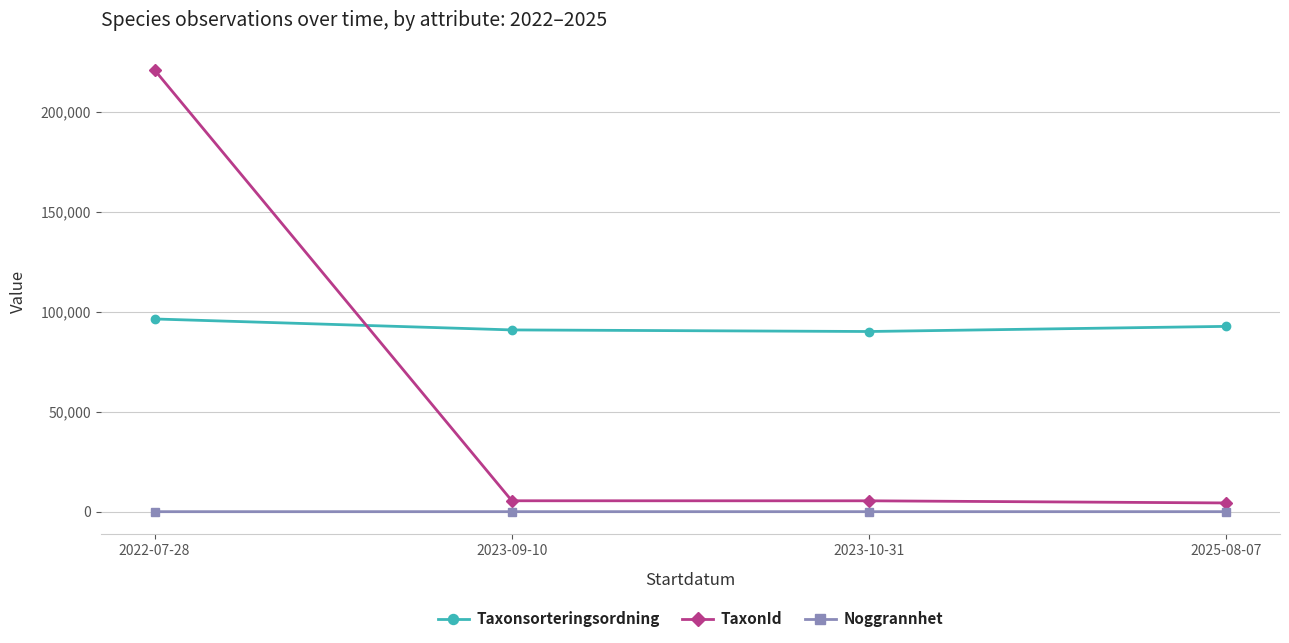

Is this an area chart (filled region under the line)?

No